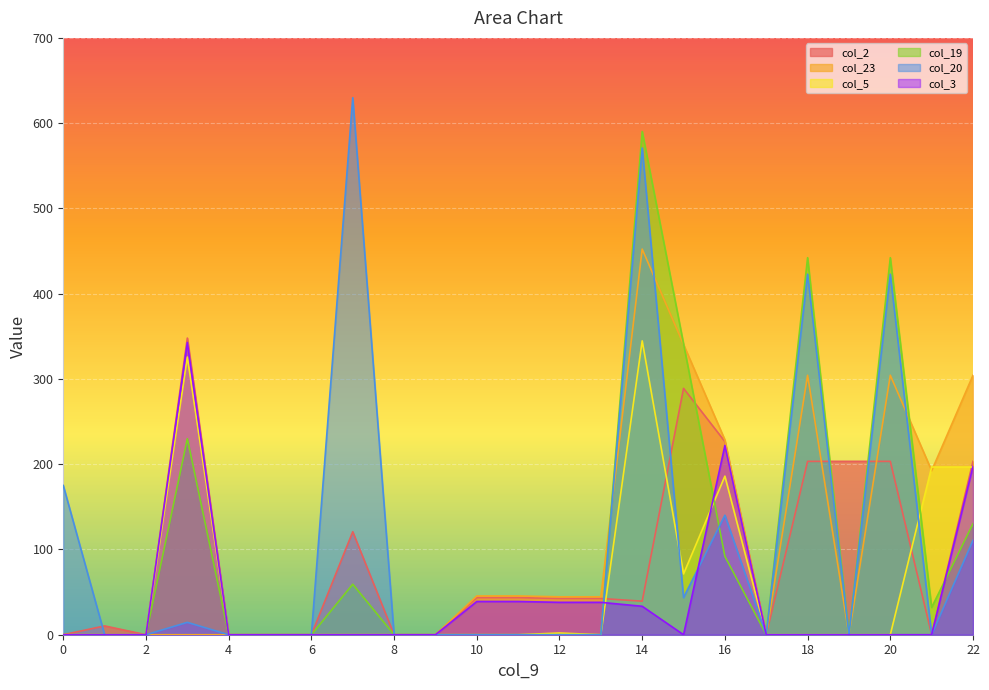

What is the greatest value displayed?

629.9